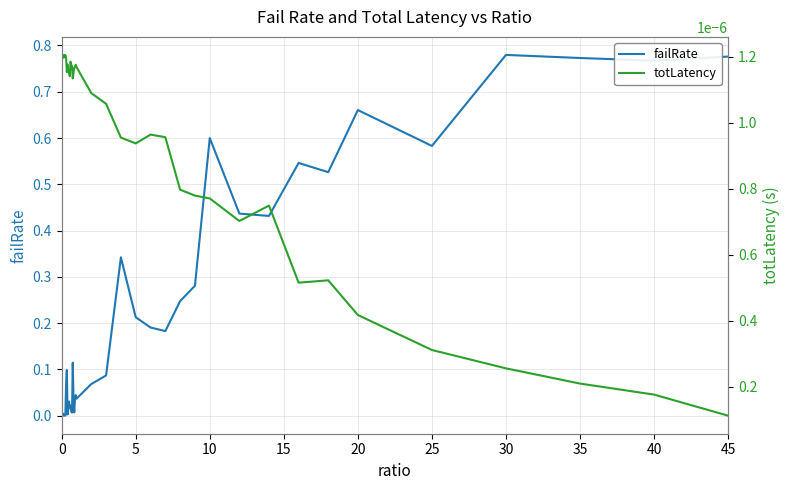

Where is the first local minimum for totLatency?

5